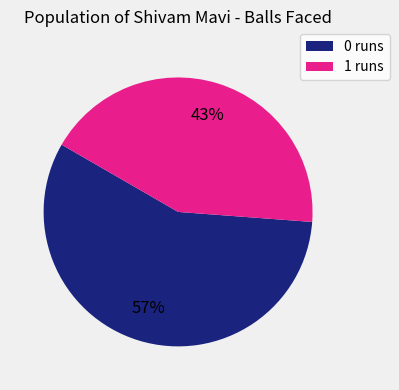

Count the number of slices in the pie.

2